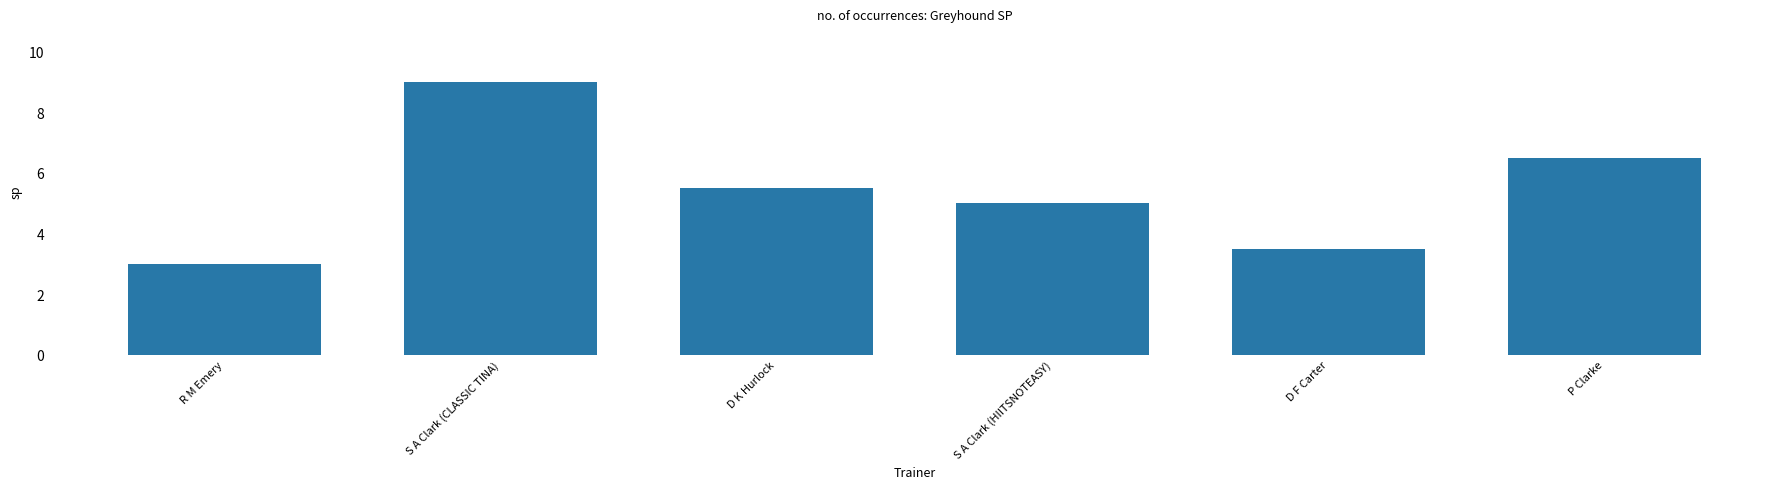

How many bars are there in total?

6